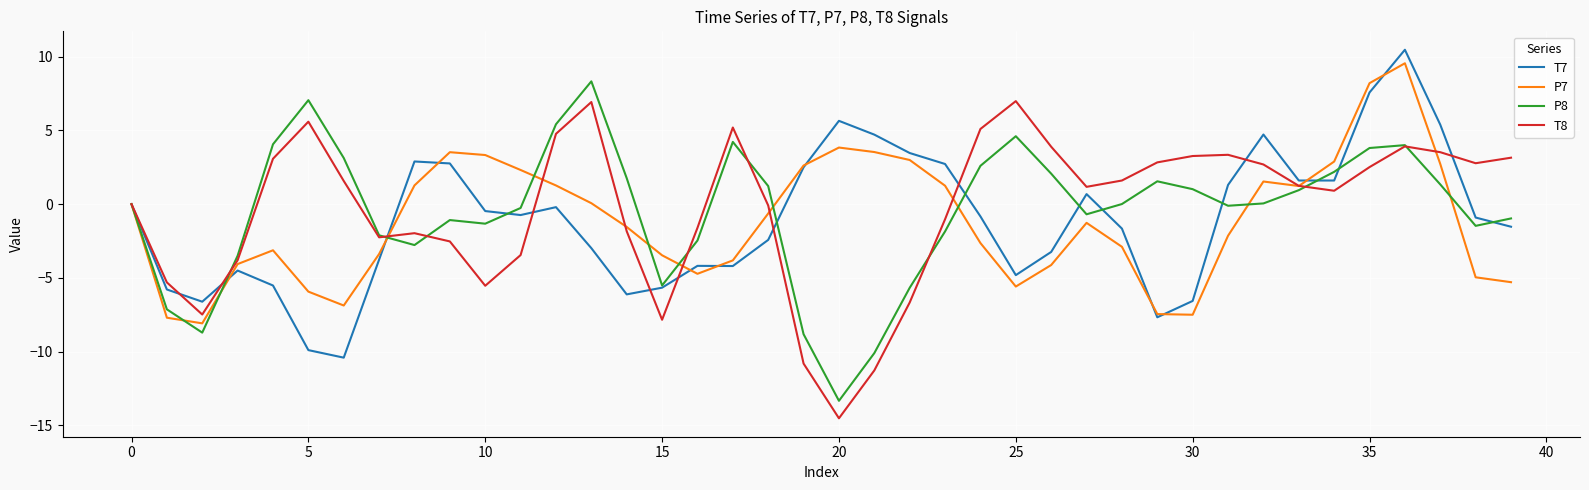

What is the smallest value displayed?

-14.5